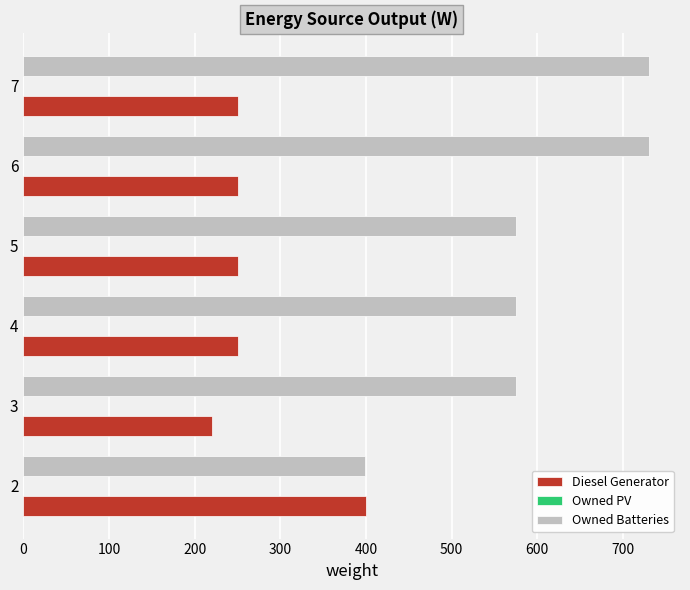

What is the spread (max minus min) of values at 6?

480